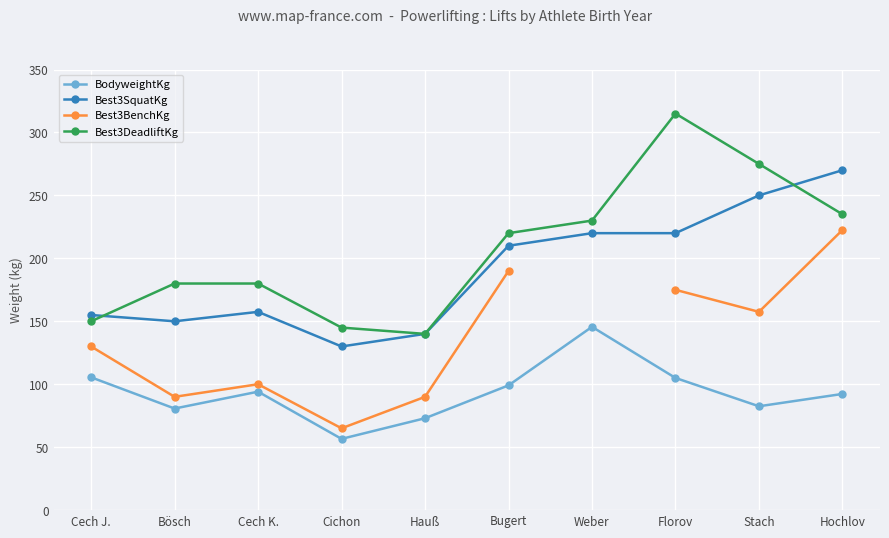

True or false: Best3BenchKg and BodyweightKg intersect in this chart.

False